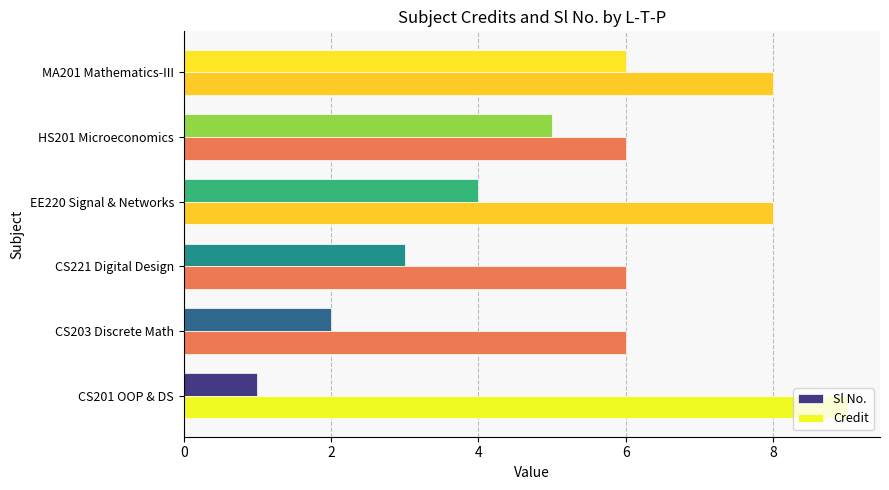

Which series has the largest total across all categories?

Credit